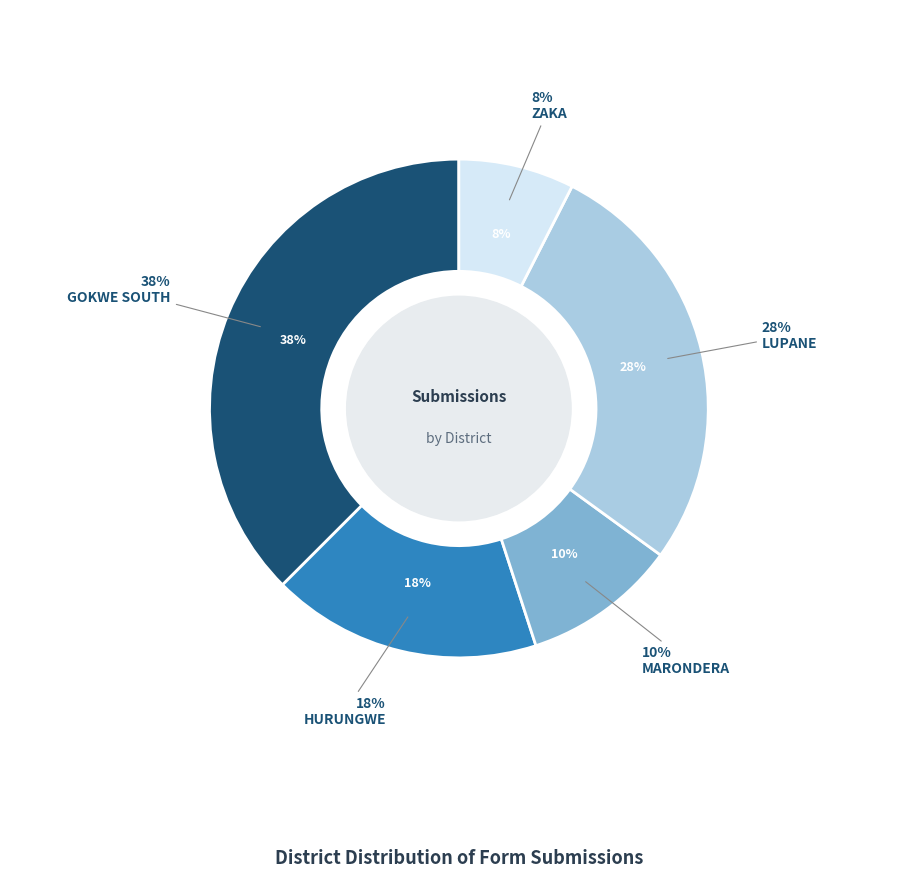

Combined, do GOKWE SOUTH and MARONDERA account for over 50%?

No